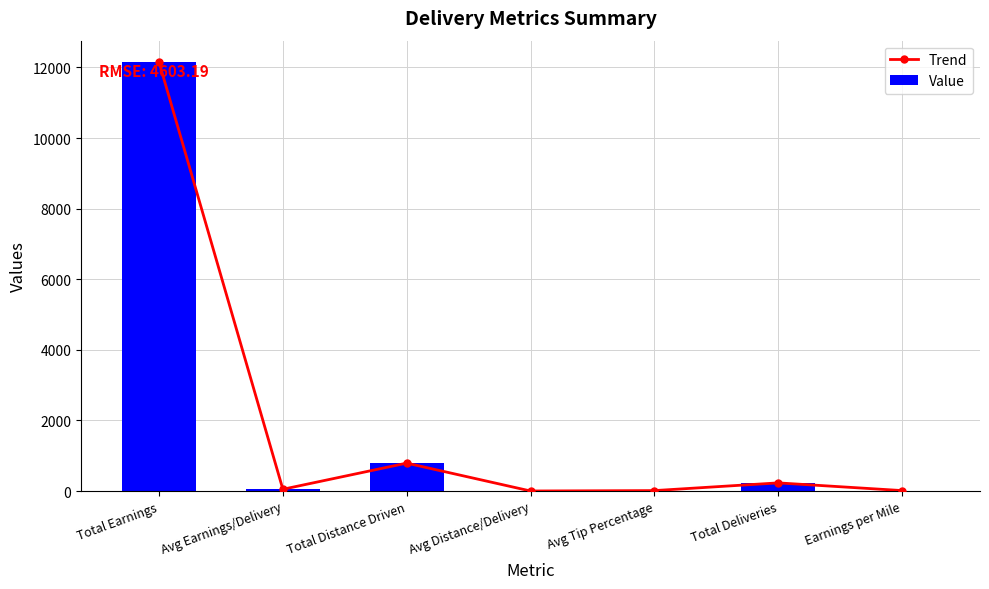

List the series in order of their peak value, lowest first.

Trend, Value